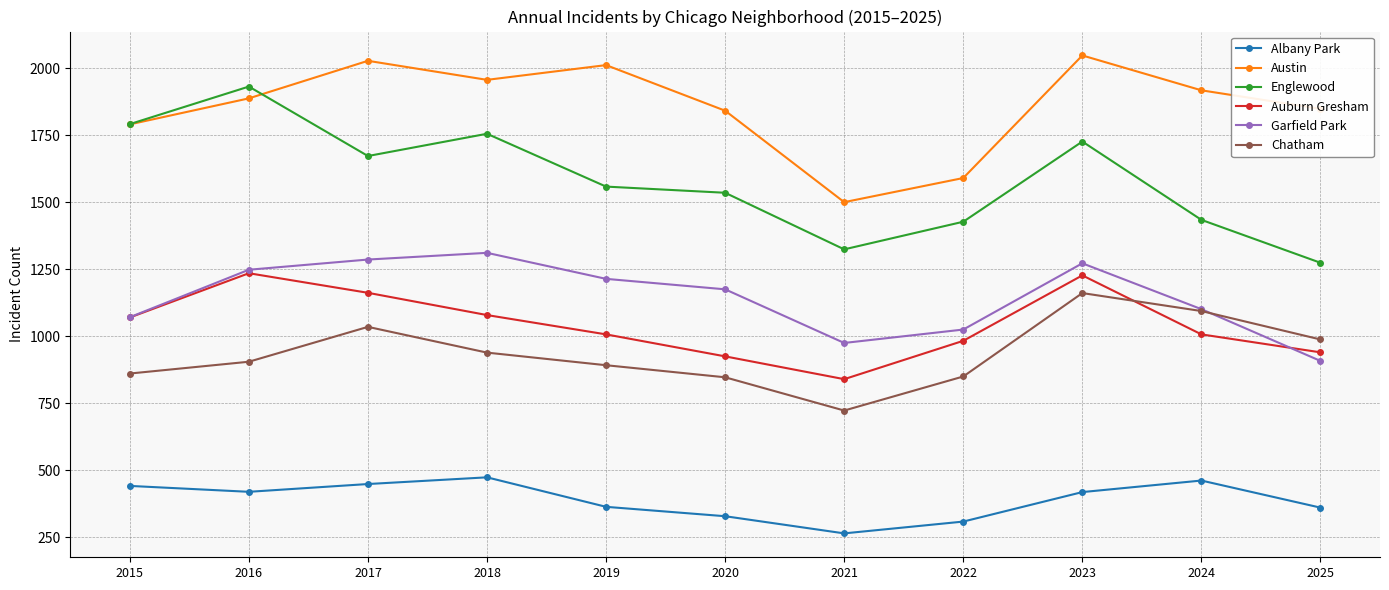

True or false: Garfield Park has more than 1 points higher than both neighbors.

True